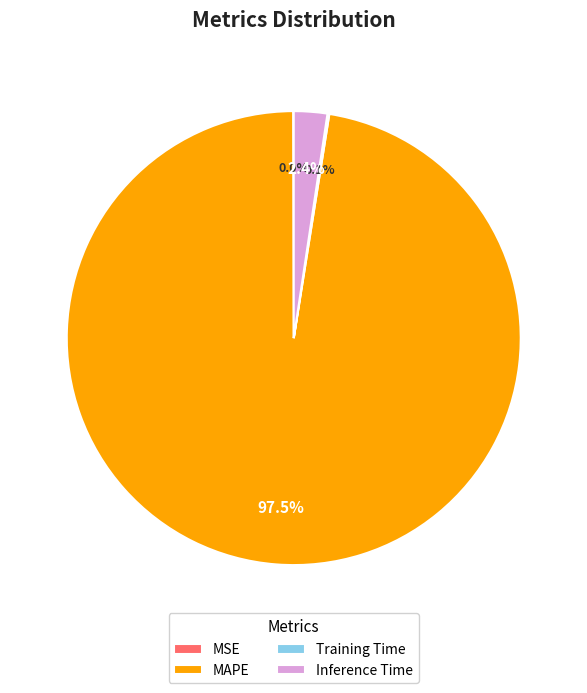

How much of the chart is everything except MAPE?

2.5%